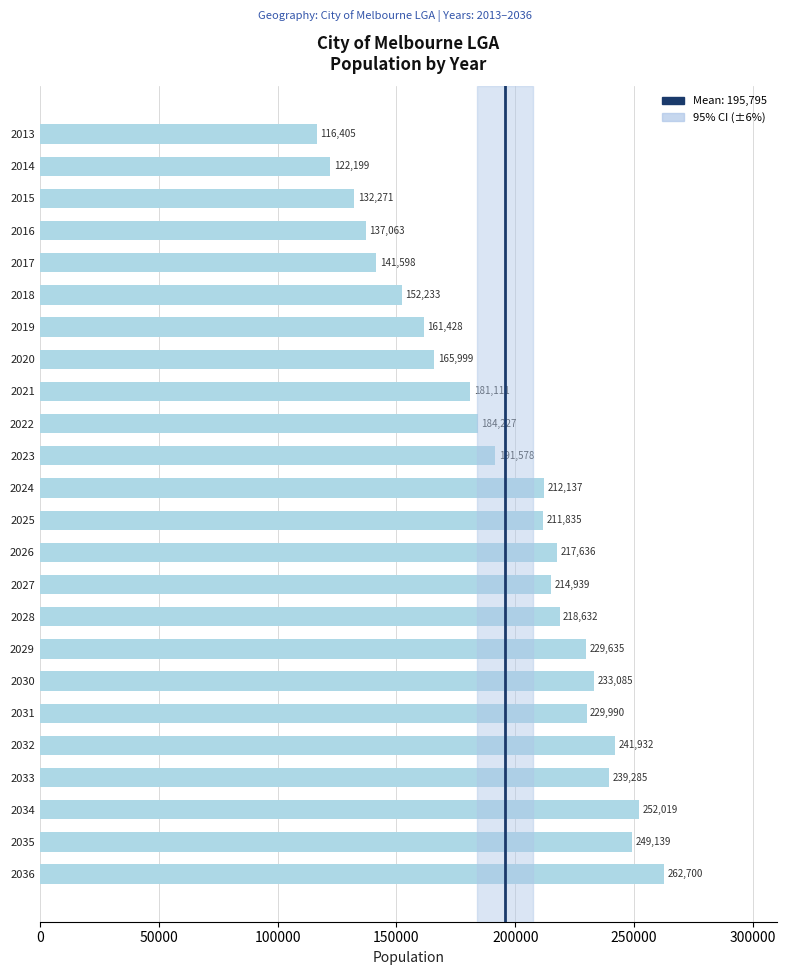

What is the value of the 17th bar from the top?

229635